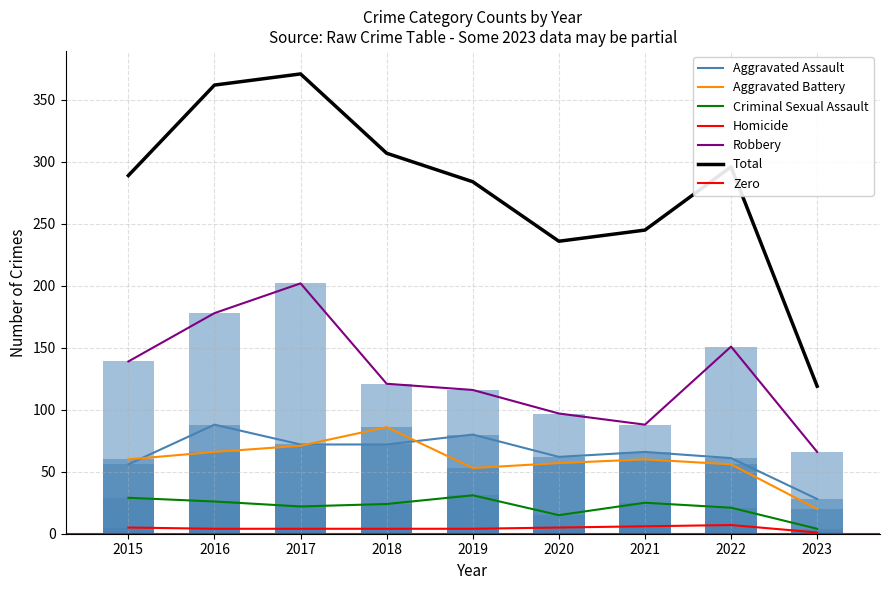

What is the total value across all series at 2021?

490